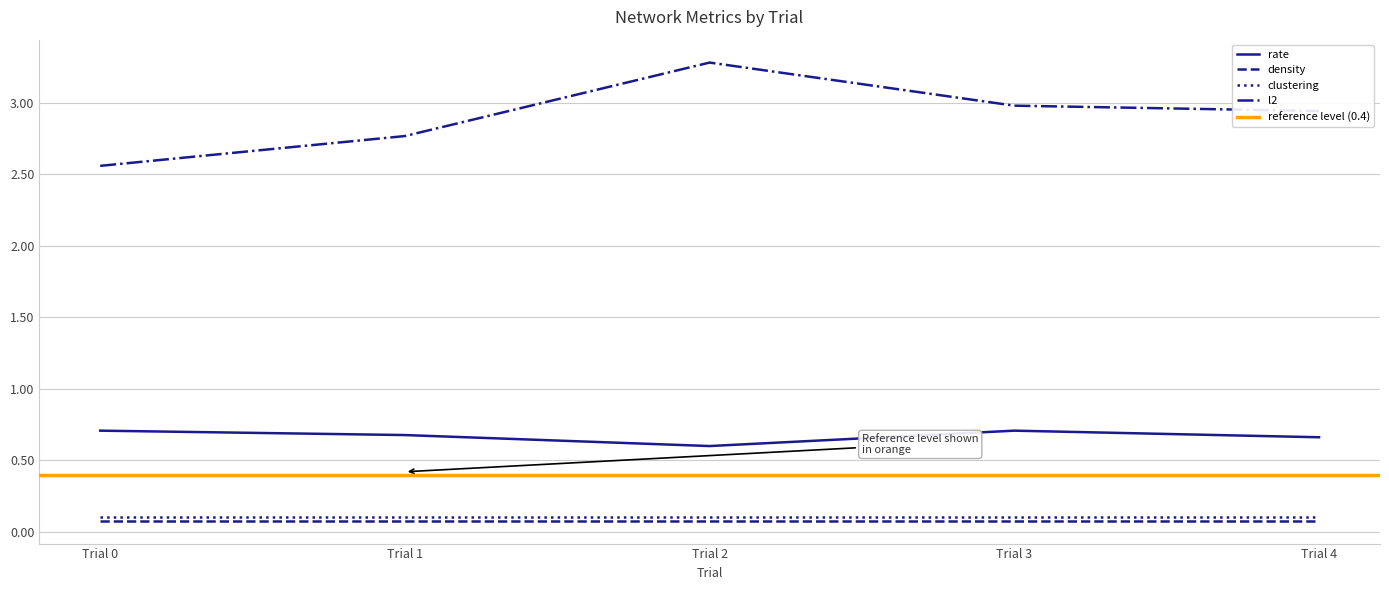

Is it true that l2 equals 3.8 at Trial 0?

False